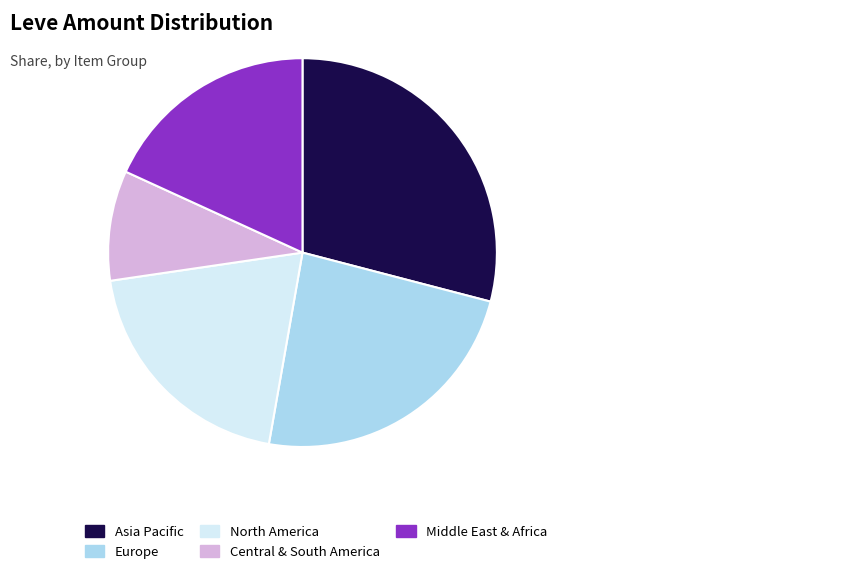

Does Asia Pacific represent more than half of the total?

No